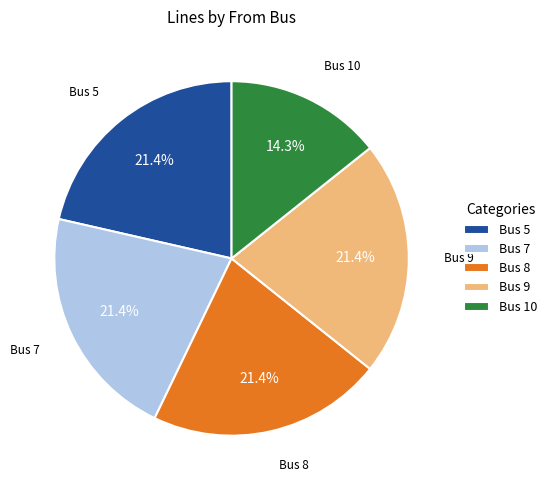

Does any single category account for the majority?

No